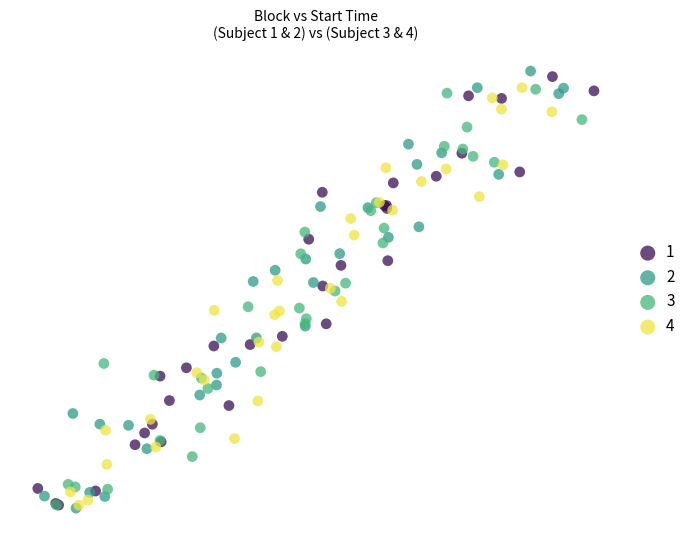

What are all the series names shown in the legend?

1, 2, 3, 4